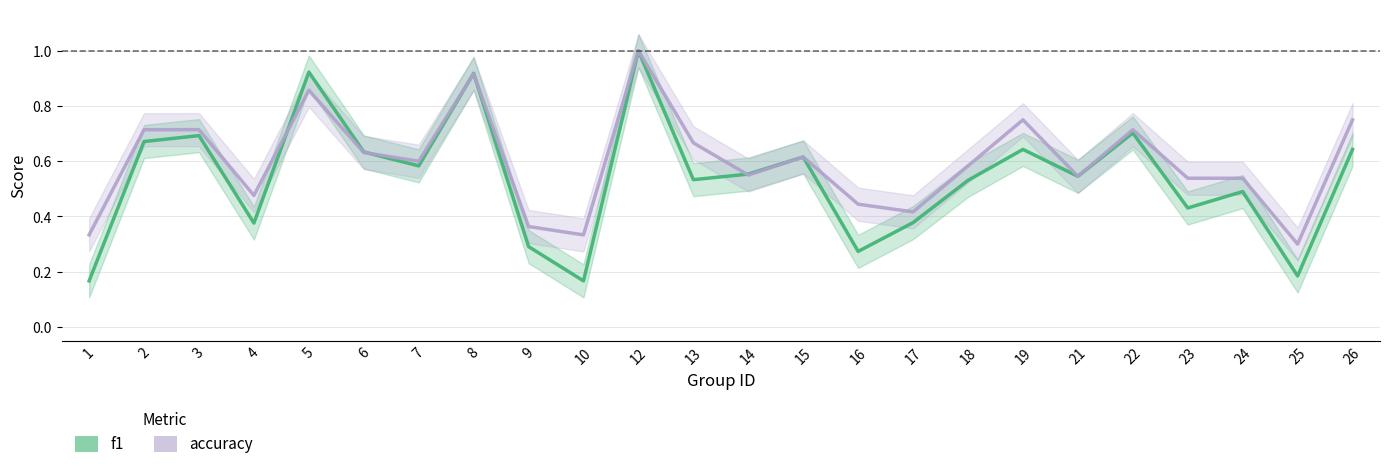

True or false: accuracy has more than 2 points higher than both neighbors.

True